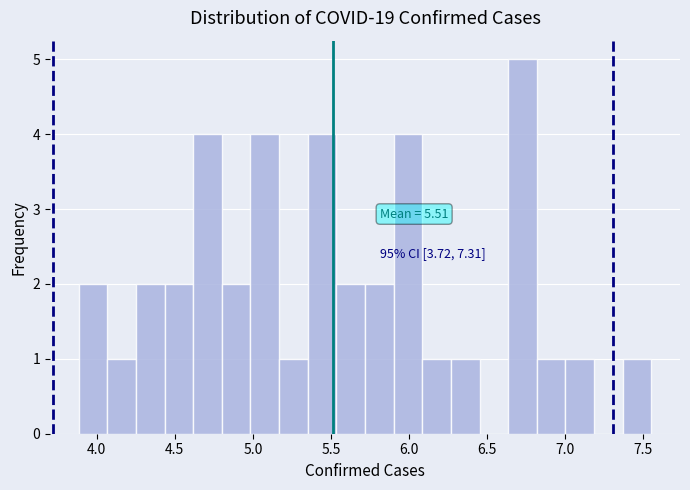

Read against the x-axis, roughly where is the centre of the tallest bar?

6.75